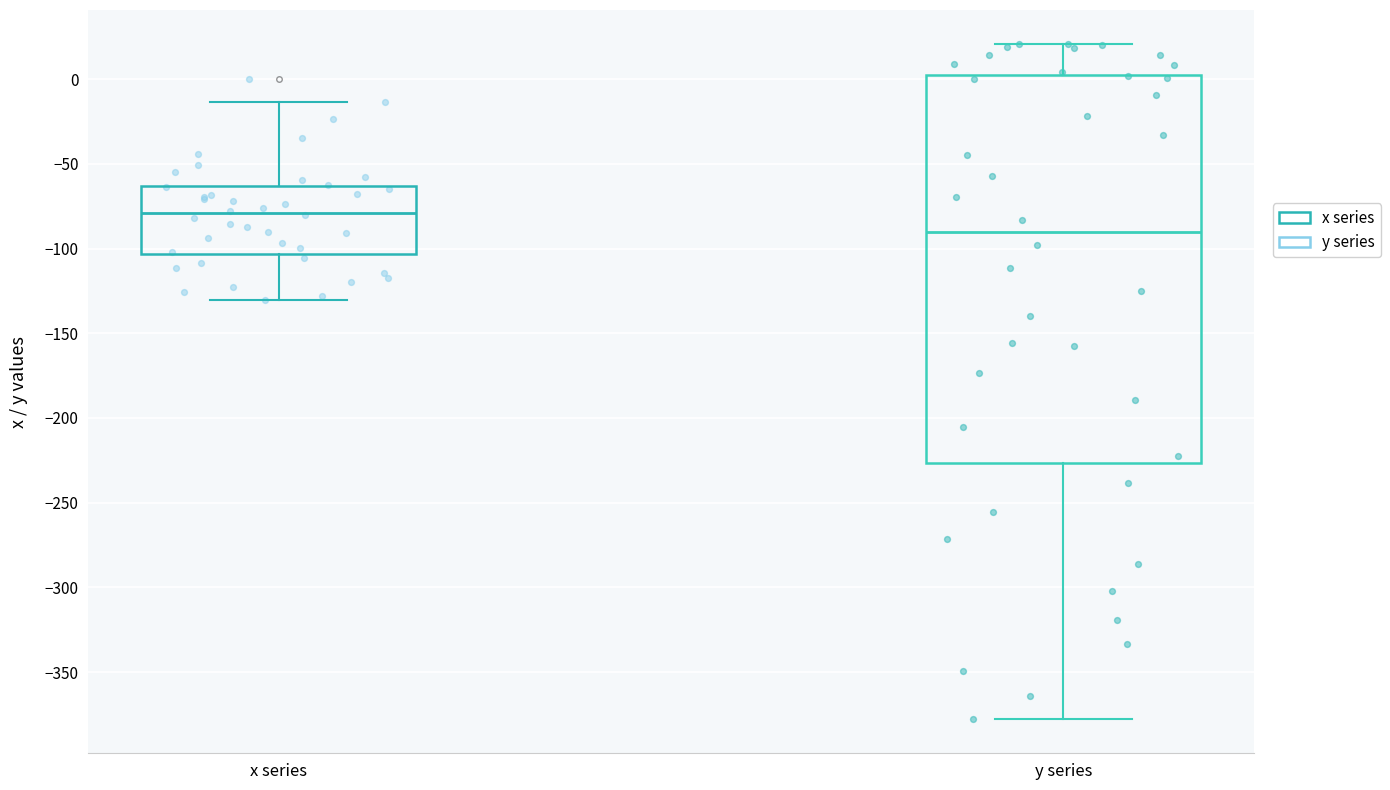

Which box has the lowest median line?

y series